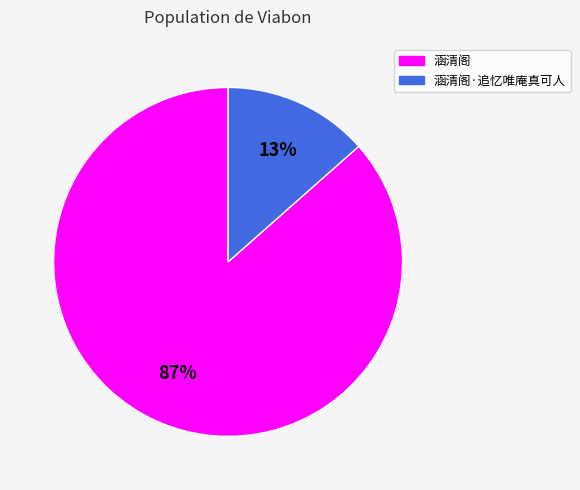

Which slice is the largest?

涵清阁